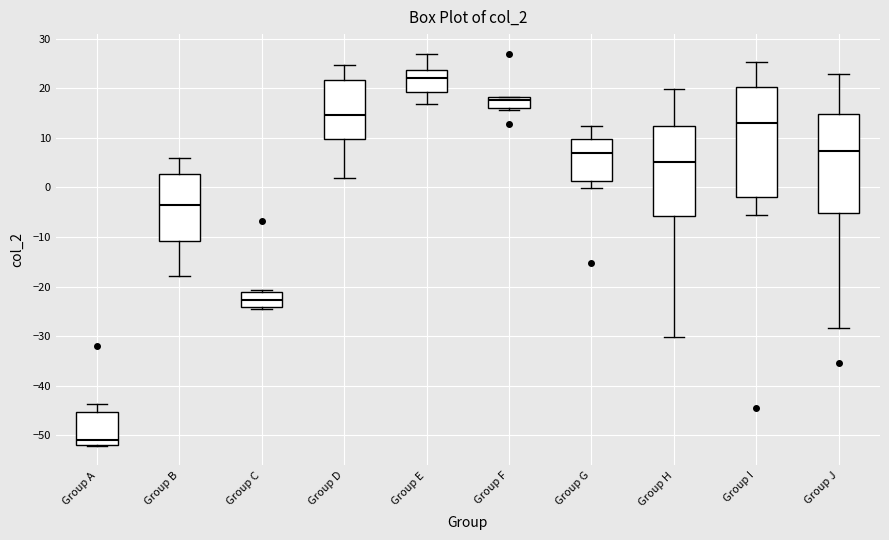

Reading left to right, transcribe this box plot: for each box, give where its median line is, the range the box spans, and where its two whiskers end, as read against the y-axis. The values are not printed on the chart, so give them approximately, as read against the axis.

Group A: median -51, box -52 to -45, whiskers -52 to -44
Group B: median -4, box -11 to 3, whiskers -18 to 6
Group C: median -23, box -24 to -21, whiskers -25 to -21 (just above the box's upper edge)
Group D: median 15, box 10 to 22, whiskers 2 to 25
Group E: median 22, box 19 to 24, whiskers 17 to 27
Group F: median 18 (just below the box's upper edge), box 16 to 18, whiskers 16 (just below the box's lower edge) to 18
Group G: median 7, box 1 to 10, whiskers 0 to 12
Group H: median 5, box -6 to 12, whiskers -30 to 20
Group I: median 13, box -2 to 20, whiskers -6 to 25
Group J: median 7, box -5 to 15, whiskers -28 to 23